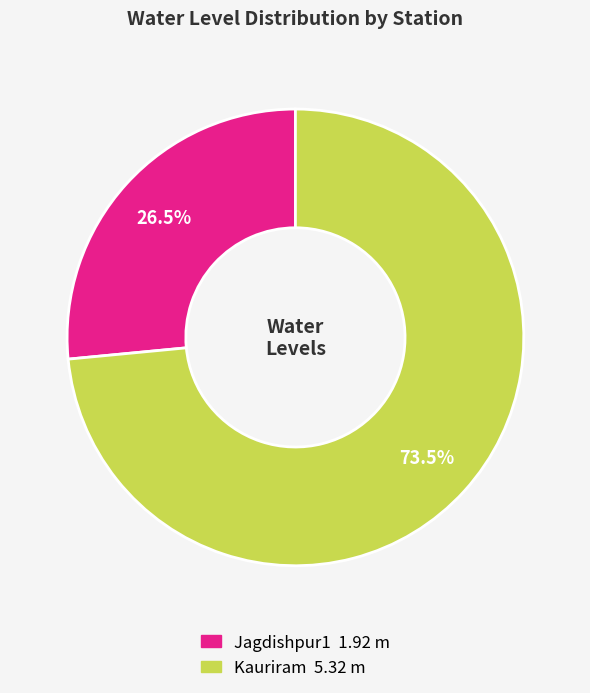

Which slice is the largest?

Kauriram